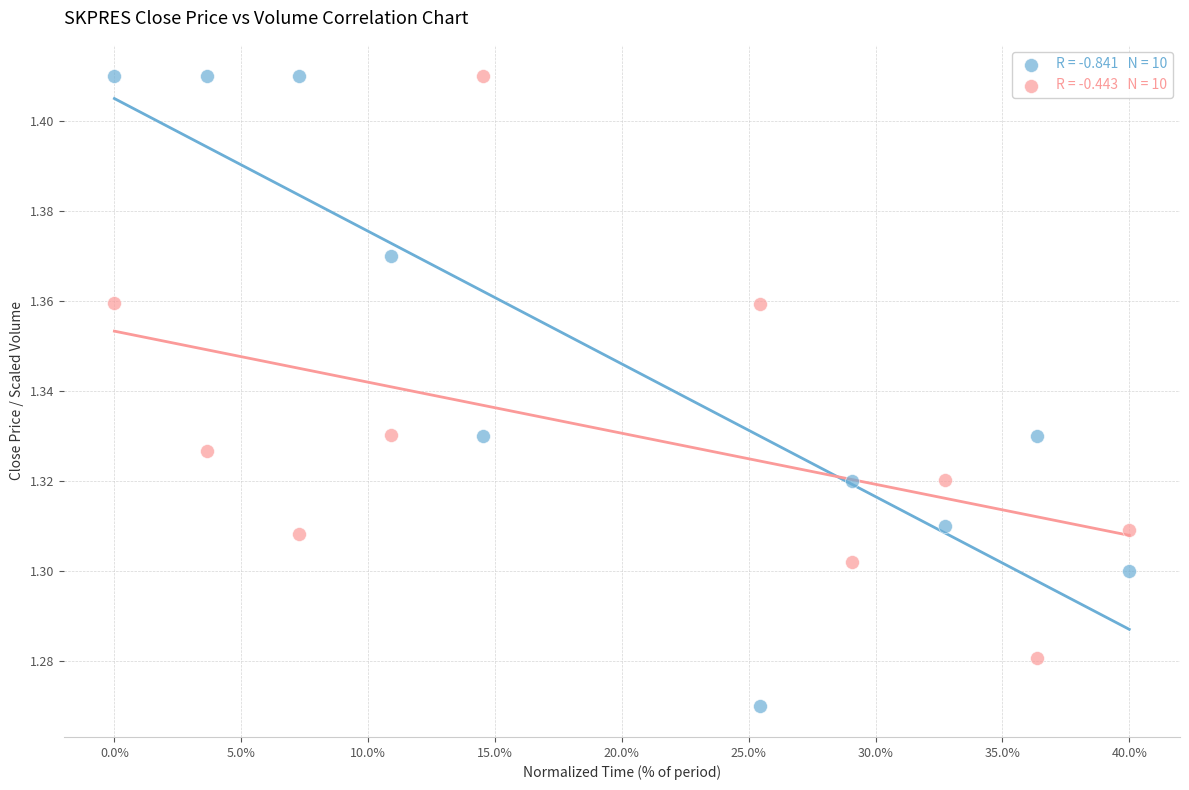

Across all data points, what is the range of X values (max minus min)?

40.0